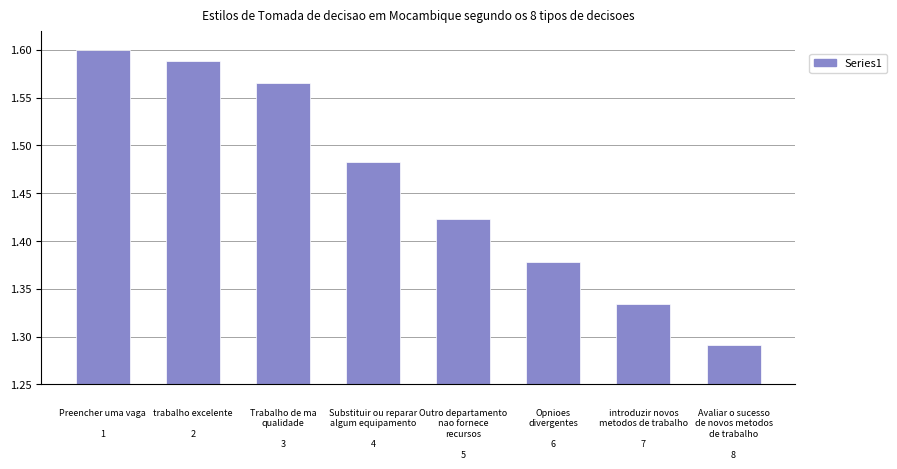

How many values are between 1 and 2?

8